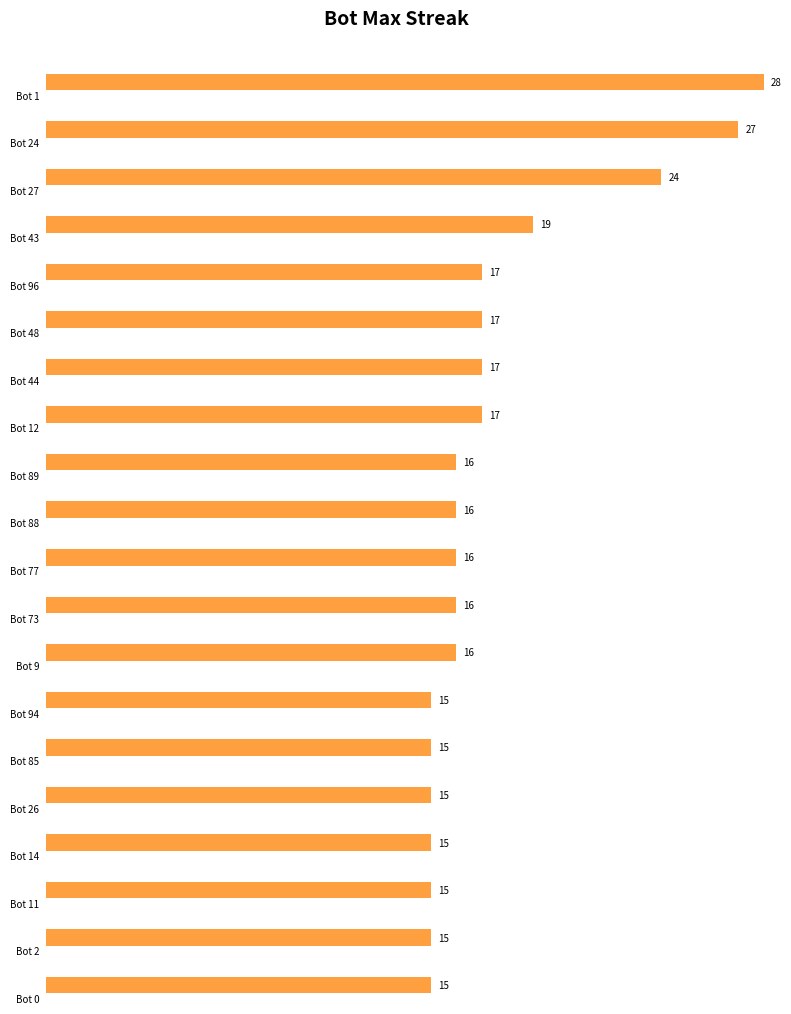

List the labels in order of value, largest first.

1, 24, 27, 43, 96, 48, 44, 12, 89, 88, 77, 73, 9, 94, 85, 26, 14, 11, 2, 0